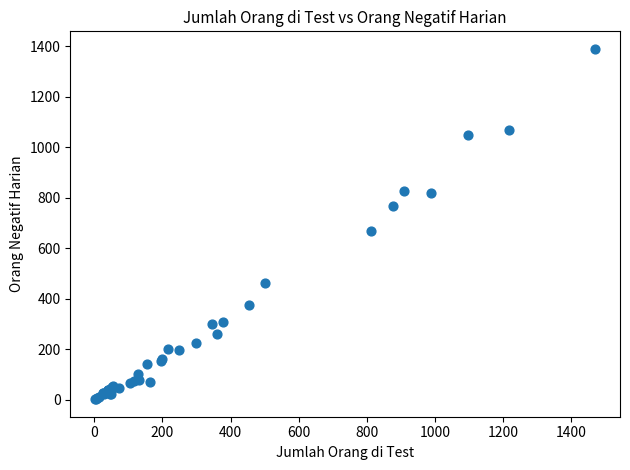

What Y value in the scatter plot is closest to 696?

668